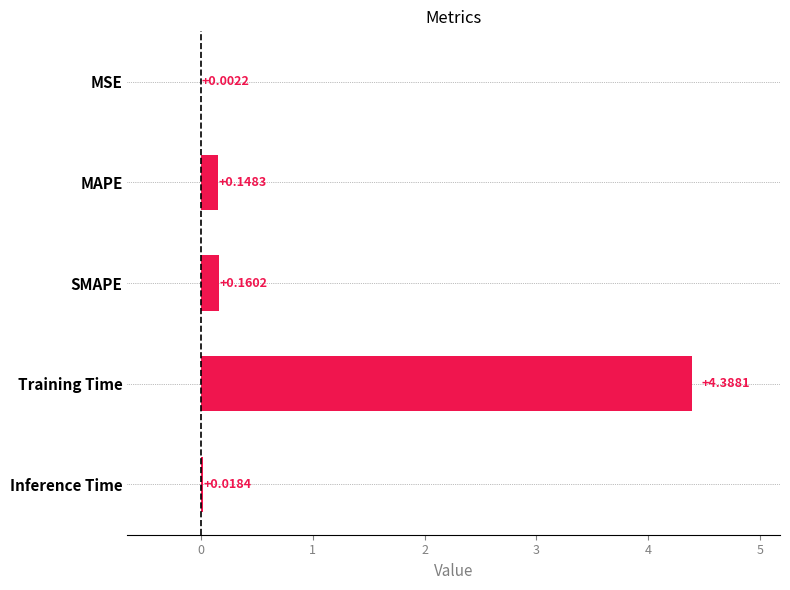

What is the change in value from MSE to MAPE?

+0.1